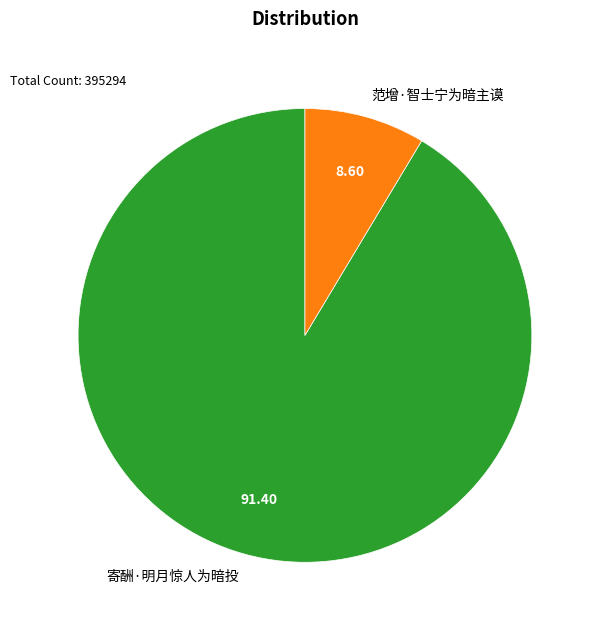

Rank the categories by value from highest to lowest.

寄酬·明月惊人为暗投, 范增·智士宁为暗主谟